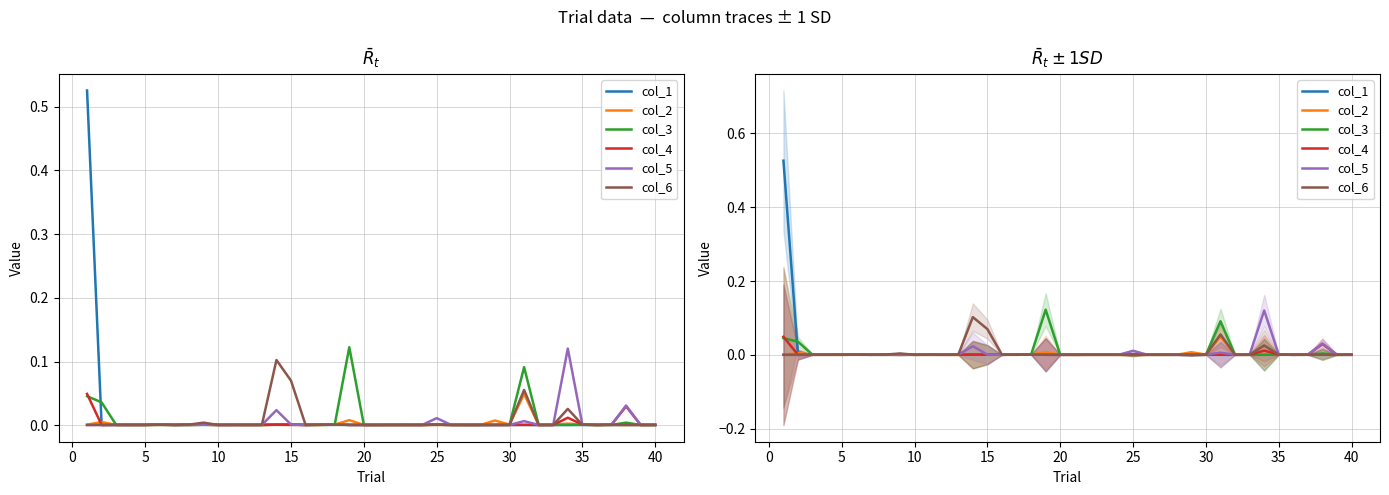

How many times do col_5 and col_4 cross each other?

19